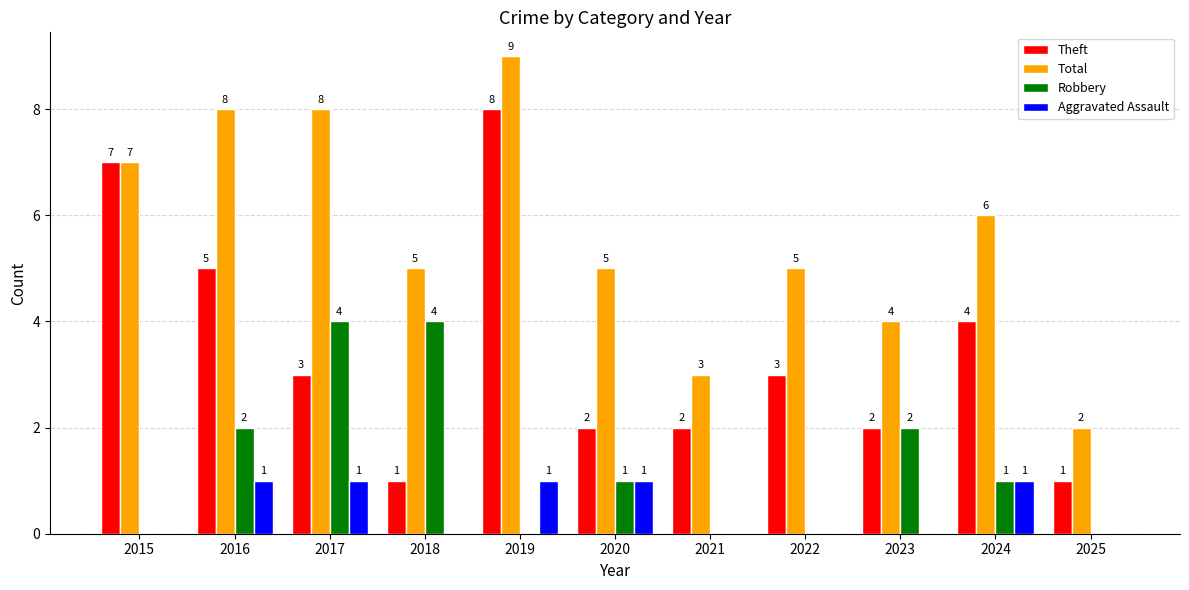

At which category is the sum across all series the highest?

2019